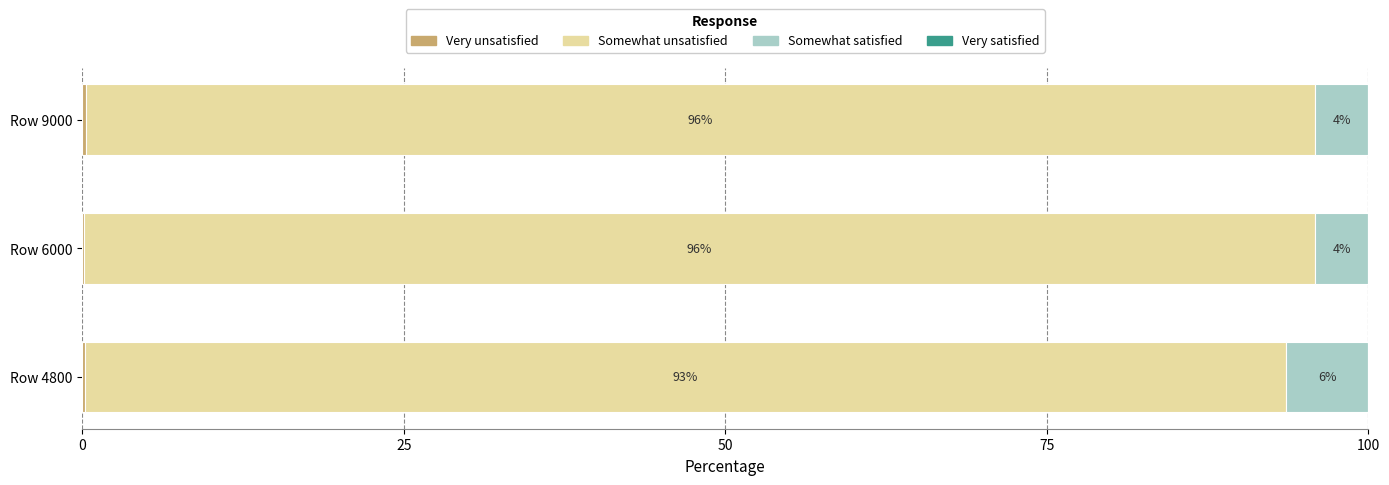

Rank the series by their maximum value, from highest to lowest.

Somewhat unsatisfied, Somewhat satisfied, Very unsatisfied, Very satisfied